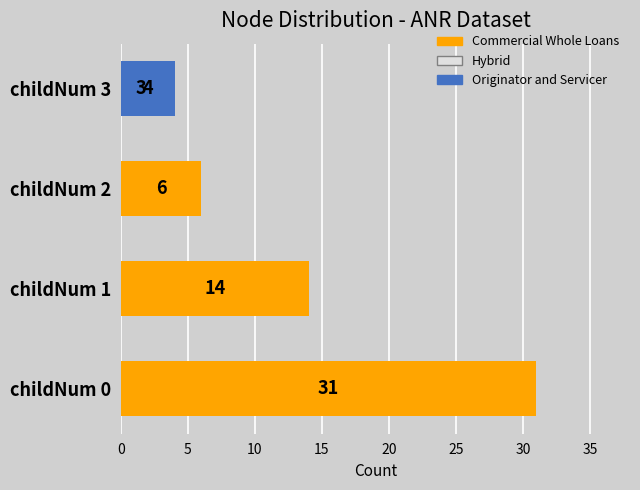

How many values in Originator and Servicer are above zero?

1